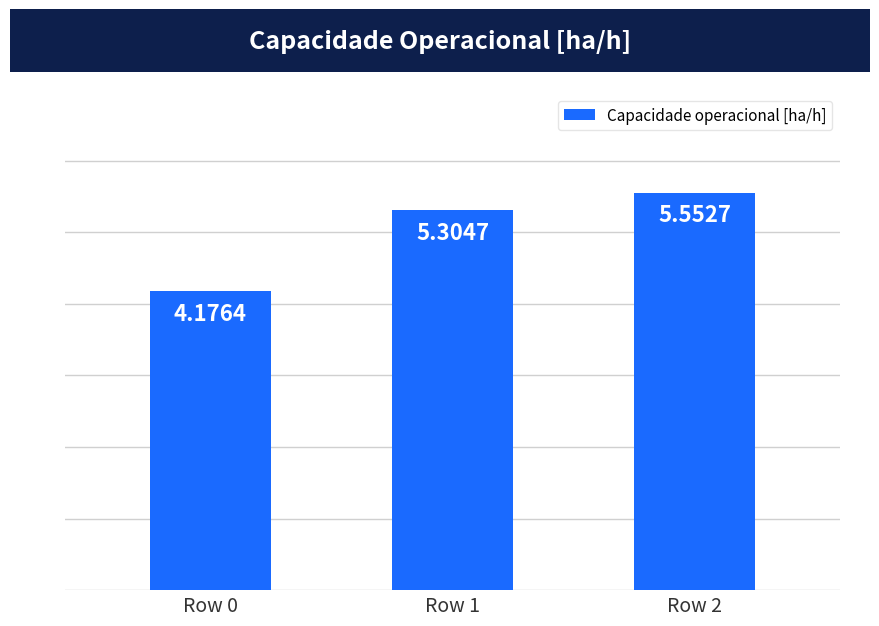

Rank the categories by value from highest to lowest.

Row 2, Row 1, Row 0